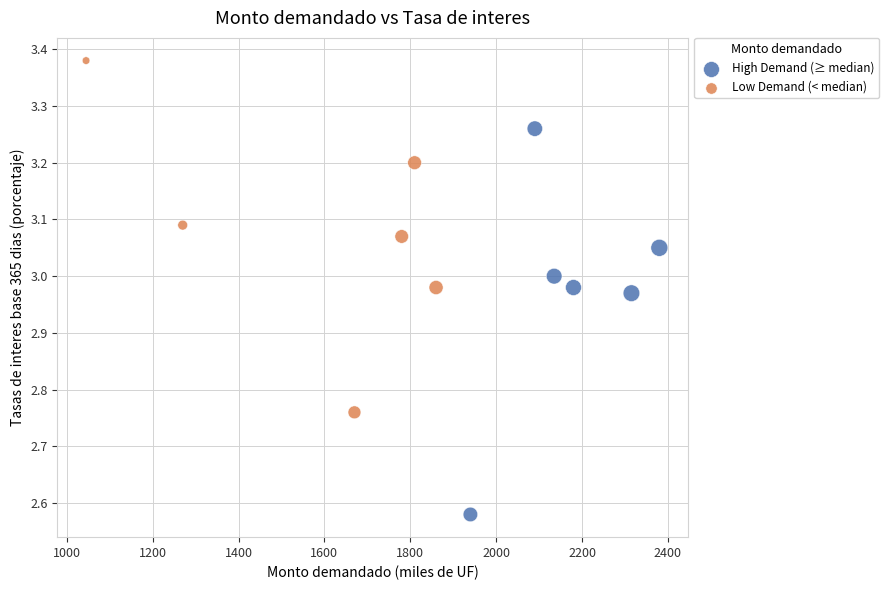

Which series contains the highest Y value?

Low Demand (< median)